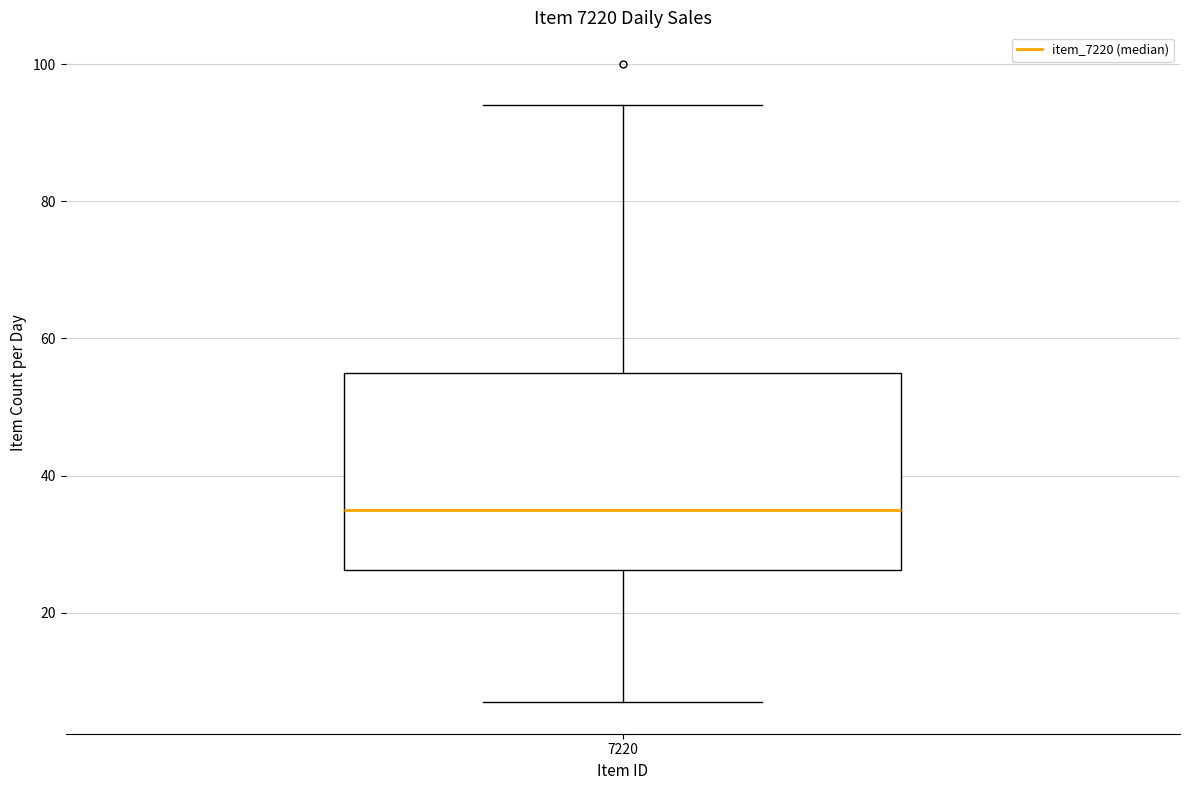

Transcribe this box plot: give where the median line is, the range the box spans, and where the two whiskers end, as read against the y-axis. The values are not printed on the chart, so give them approximately, as read against the axis.

median 36, box 26 to 56, whiskers 8 to 94